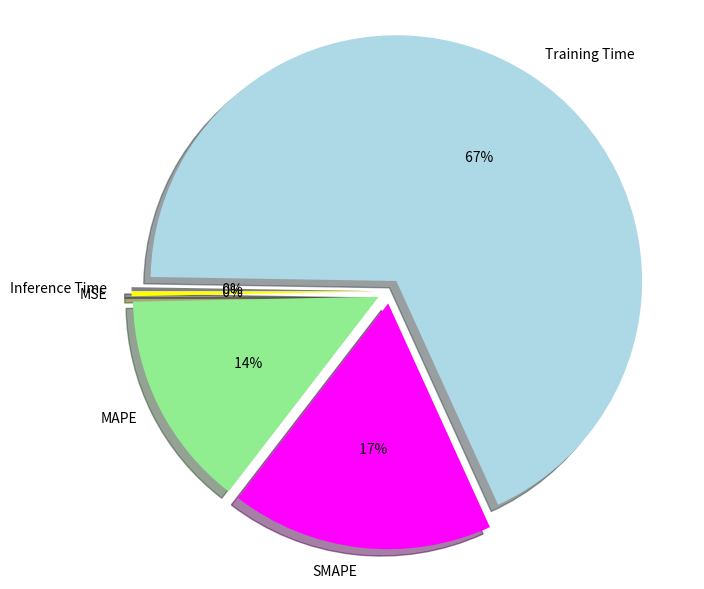

Is the sum of SMAPE and MAPE greater than half?

No